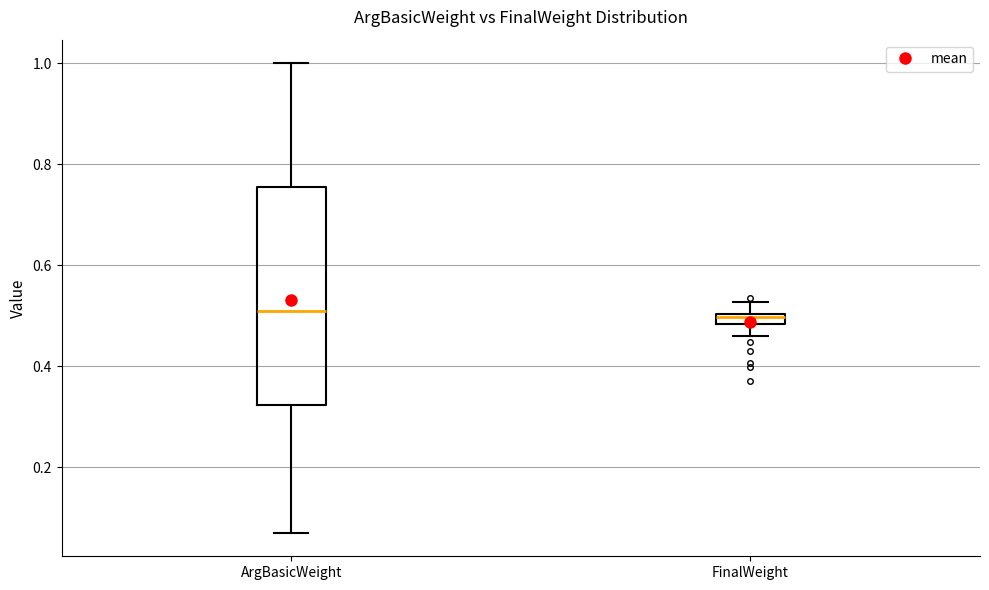

Comparing the boxes themselves (not the whiskers), which one is the tallest?

ArgBasicWeight